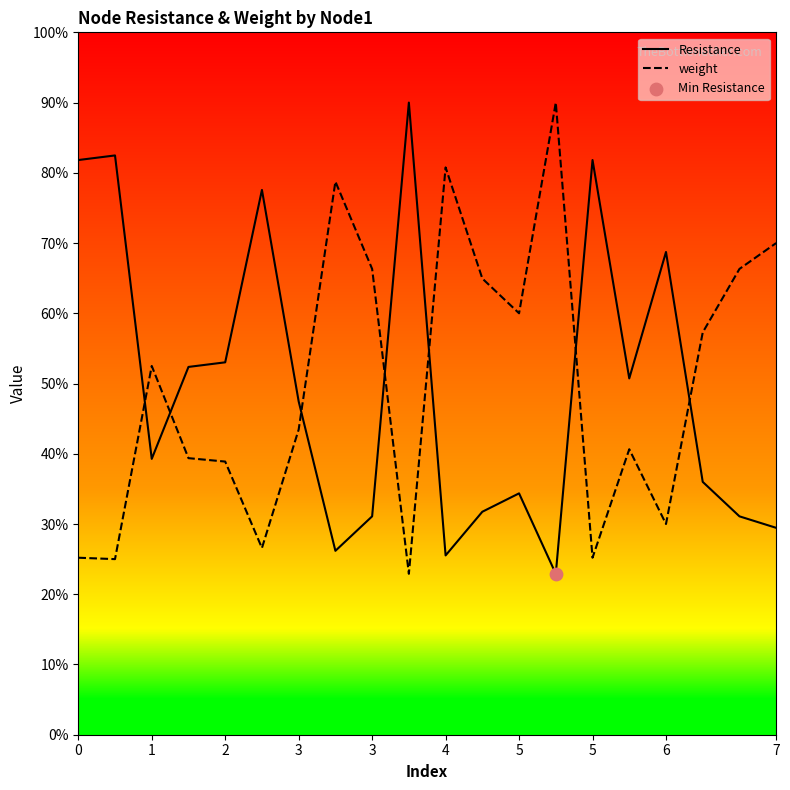

At how many categories does at least one series exceed 2?

20